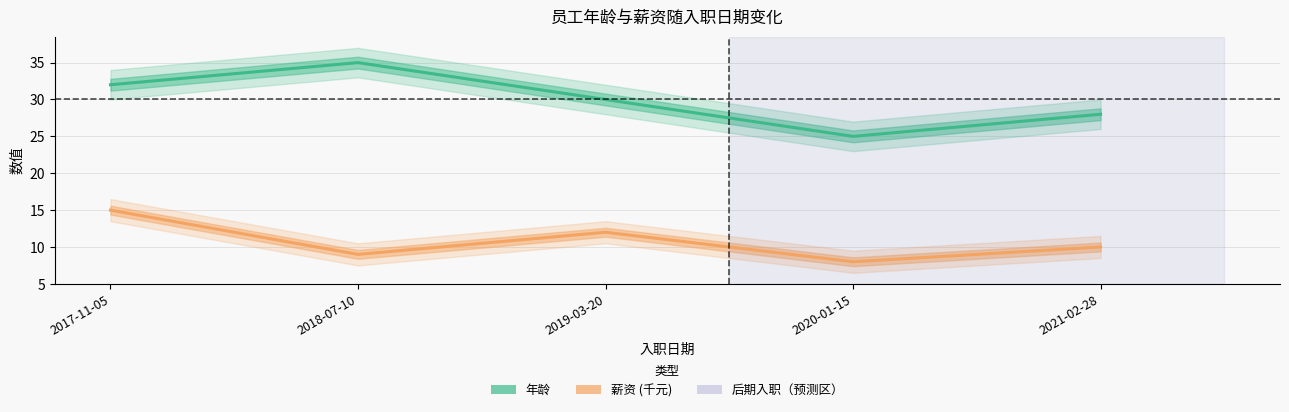

What is the smallest value displayed?

8